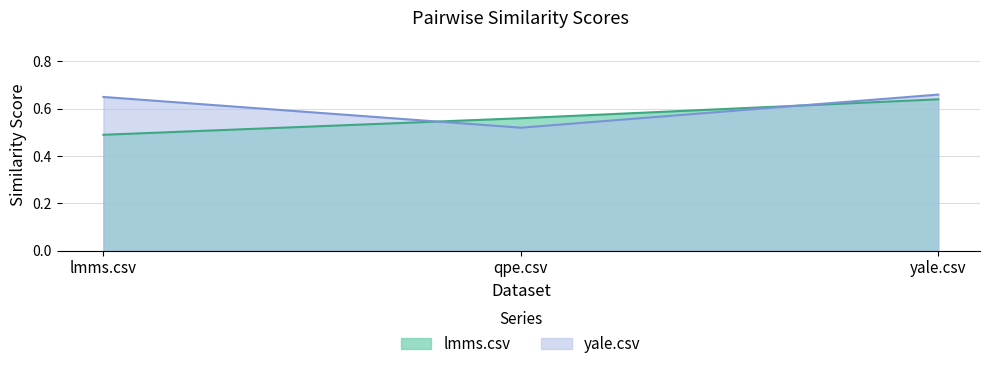

How many lines are shown in the chart?

2